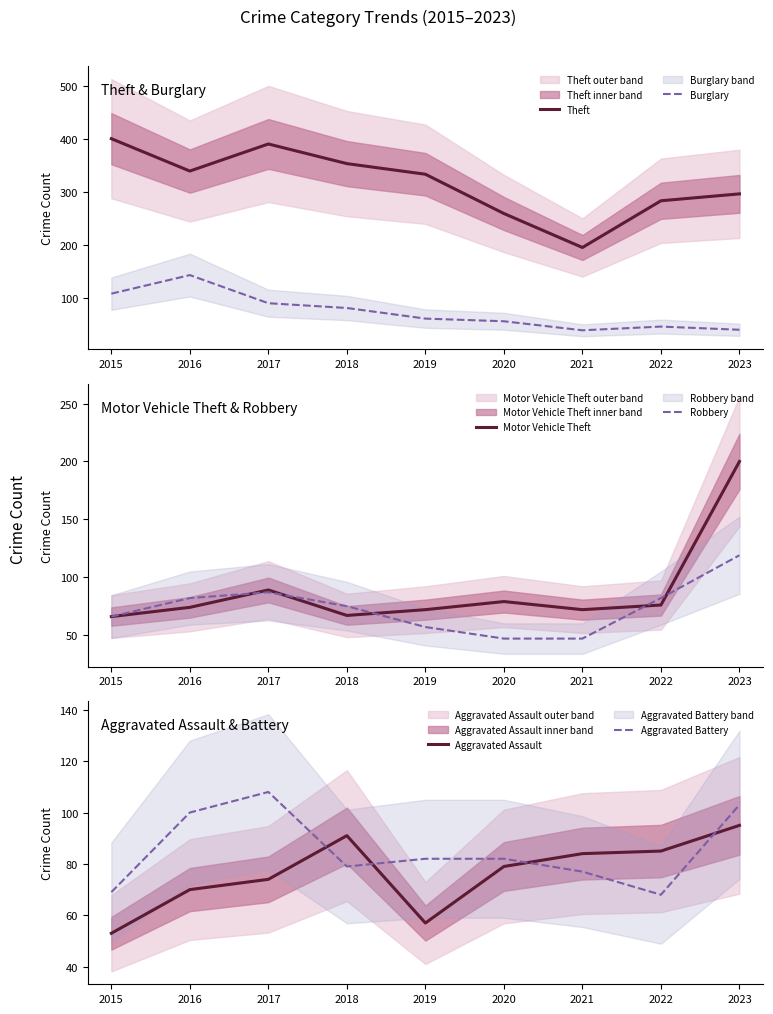

At which label does Aggravated Assault reach its peak?

2023